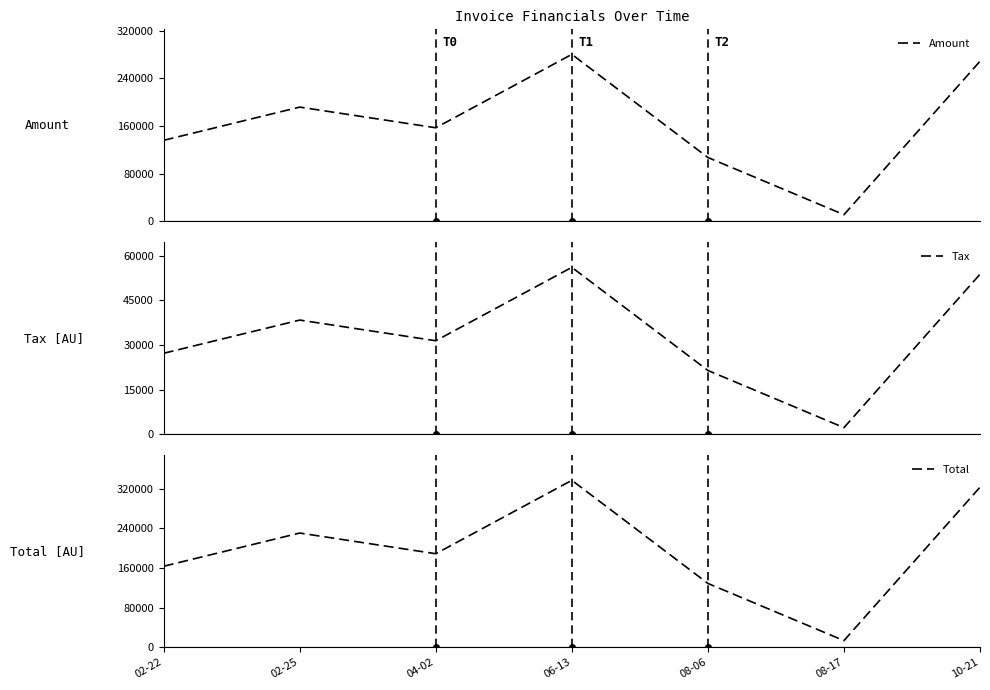

Where is the first local maximum for Amount?

02-25